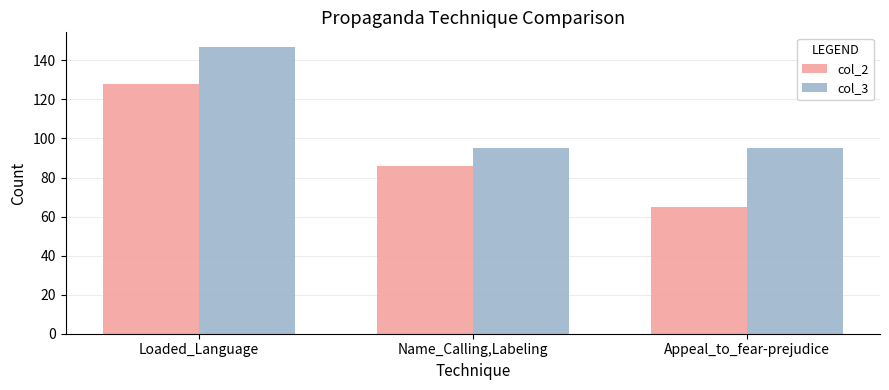

Which series changed the most between Loaded_Language and Appeal_to_fear-prejudice?

col_2